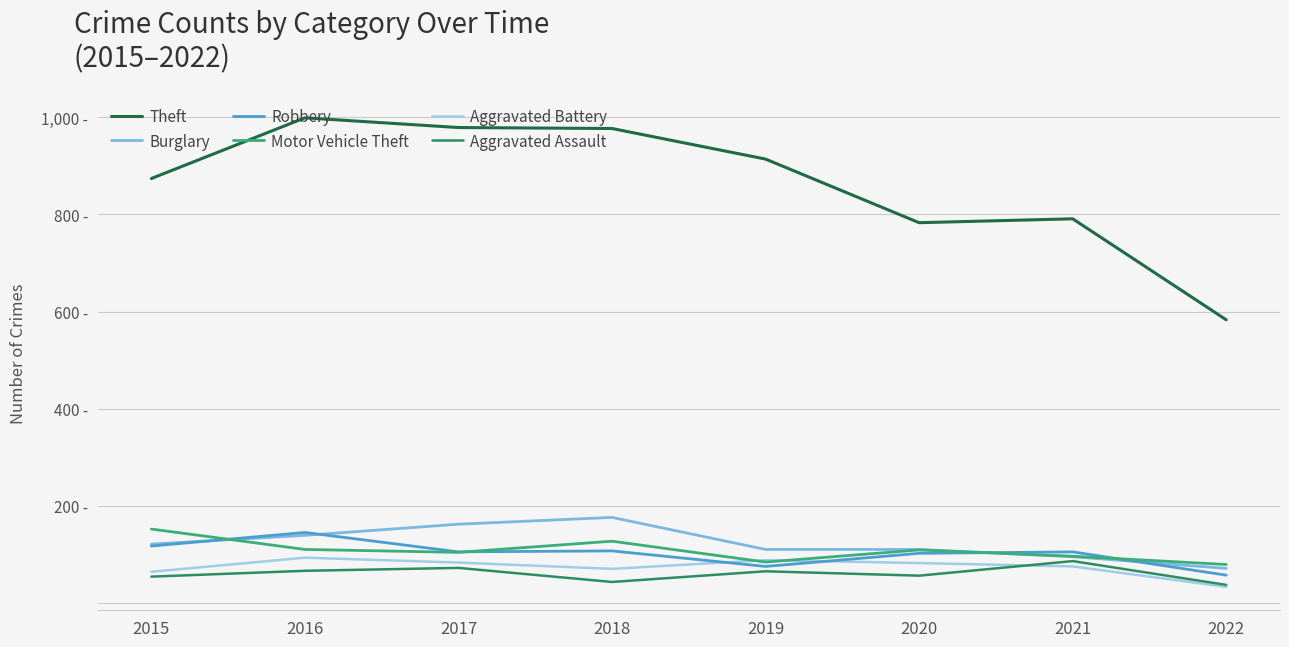

True or false: Burglary and Theft cross at least once.

False